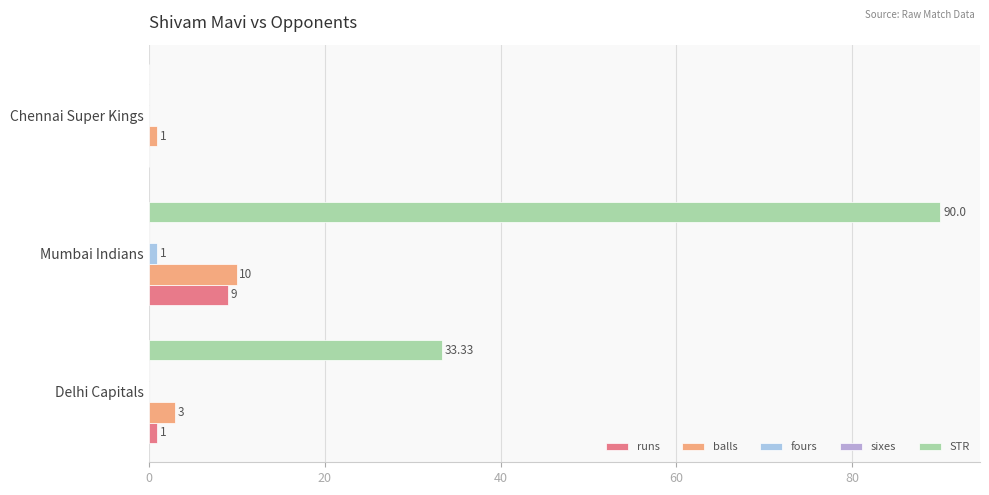

Count the runs values in the range 0 to 9.

3